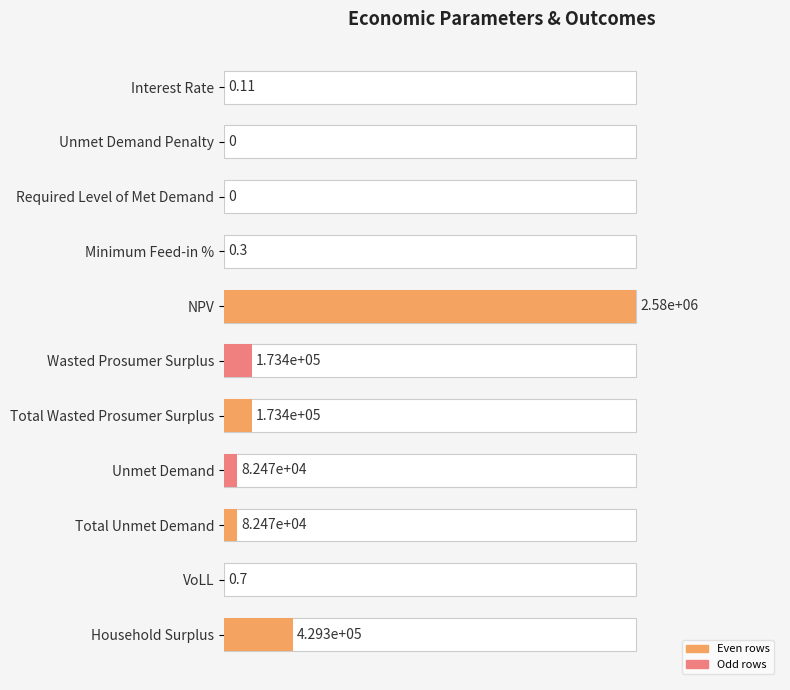

The value at Total Unmet Demand is 0.0. True or false?

True